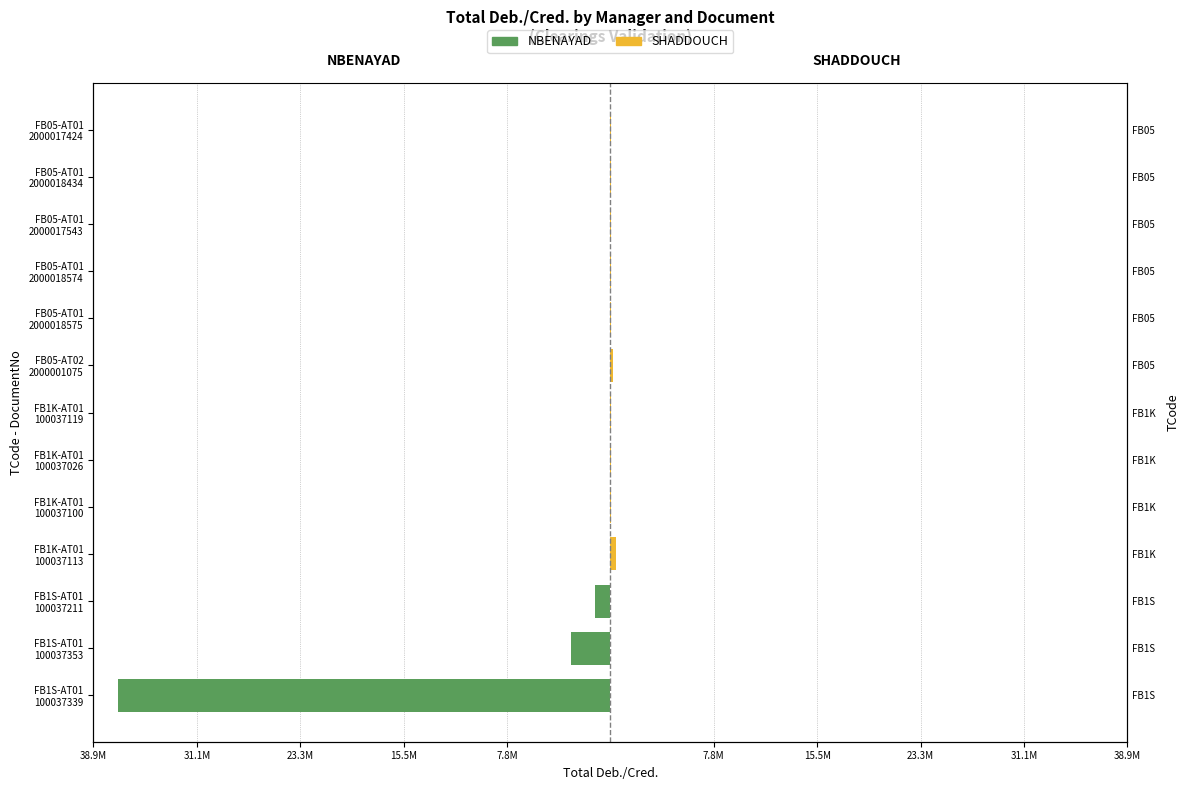

Which series changed the most between FB1K-AT01 100037119 and FB05-AT02 2000001075?

SHADDOUCH